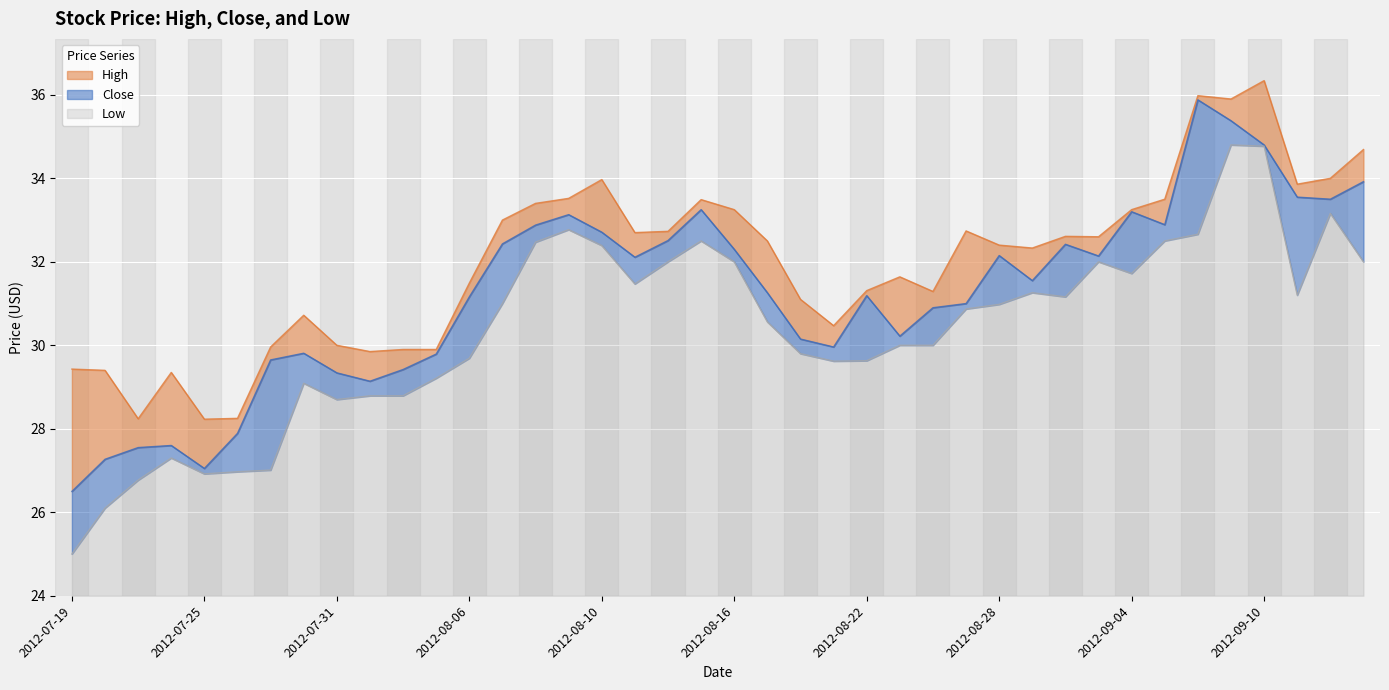

Reading left to right, list all the values displayed in this chart.

Close: 2012-07-19=26.5	2012-07-20=27.3	2012-07-23=27.5	2012-07-24=27.6	2012-07-25=27.0	2012-07-26=27.9	2012-07-27=29.6	2012-07-30=29.8	2012-07-31=29.3	2012-08-01=29.1	2012-08-02=29.4	2012-08-03=29.8	2012-08-06=31.2	2012-08-07=32.4	2012-08-08=32.9	2012-08-09=33.1	2012-08-10=32.7	2012-08-13=32.1	2012-08-14=32.5	2012-08-15=33.2	2012-08-16=32.3	2012-08-17=31.3	2012-08-20=30.1	2012-08-21=30.0	2012-08-22=31.2	2012-08-23=30.2	2012-08-24=30.9	2012-08-27=31.0	2012-08-28=32.2	2012-08-29=31.5	2012-08-30=32.4	2012-08-31=32.1	2012-09-04=33.2	2012-09-05=32.9	2012-09-06=35.9	2012-09-07=35.4	2012-09-10=34.8	2012-09-11=33.5	2012-09-12=33.5	2012-09-13=33.9
High: 2012-07-19=29.4	2012-07-20=29.4	2012-07-23=28.2	2012-07-24=29.4	2012-07-25=28.2	2012-07-26=28.2	2012-07-27=30.0	2012-07-30=30.7	2012-07-31=30.0	2012-08-01=29.9	2012-08-02=29.9	2012-08-03=29.9	2012-08-06=31.5	2012-08-07=33.0	2012-08-08=33.4	2012-08-09=33.5	2012-08-10=34.0	2012-08-13=32.7	2012-08-14=32.7	2012-08-15=33.5	2012-08-16=33.2	2012-08-17=32.5	2012-08-20=31.1	2012-08-21=30.5	2012-08-22=31.3	2012-08-23=31.6	2012-08-24=31.3	2012-08-27=32.7	2012-08-28=32.4	2012-08-29=32.3	2012-08-30=32.6	2012-08-31=32.6	2012-09-04=33.2	2012-09-05=33.5	2012-09-06=36.0	2012-09-07=35.9	2012-09-10=36.3	2012-09-11=33.9	2012-09-12=34.0	2012-09-13=34.7
Low: 2012-07-19=25.0	2012-07-20=26.1	2012-07-23=26.8	2012-07-24=27.3	2012-07-25=26.9	2012-07-26=27.0	2012-07-27=27.0	2012-07-30=29.1	2012-07-31=28.7	2012-08-01=28.8	2012-08-02=28.8	2012-08-03=29.2	2012-08-06=29.7	2012-08-07=31.0	2012-08-08=32.5	2012-08-09=32.8	2012-08-10=32.4	2012-08-13=31.5	2012-08-14=32.0	2012-08-15=32.5	2012-08-16=32.0	2012-08-17=30.6	2012-08-20=29.8	2012-08-21=29.6	2012-08-22=29.6	2012-08-23=30.0	2012-08-24=30.0	2012-08-27=30.9	2012-08-28=31.0	2012-08-29=31.3	2012-08-30=31.2	2012-08-31=32.0	2012-09-04=31.7	2012-09-05=32.5	2012-09-06=32.7	2012-09-07=34.8	2012-09-10=34.8	2012-09-11=31.2	2012-09-12=33.2	2012-09-13=32.0